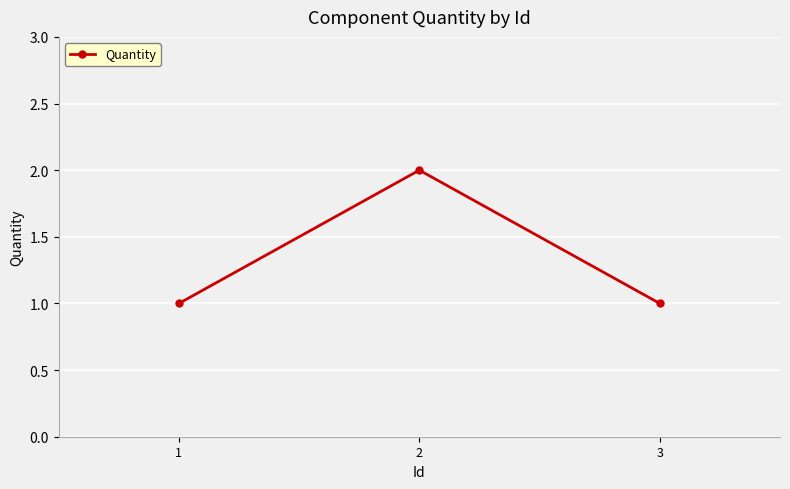

What is the ratio of the value at 1 to the value at 3?

1.0